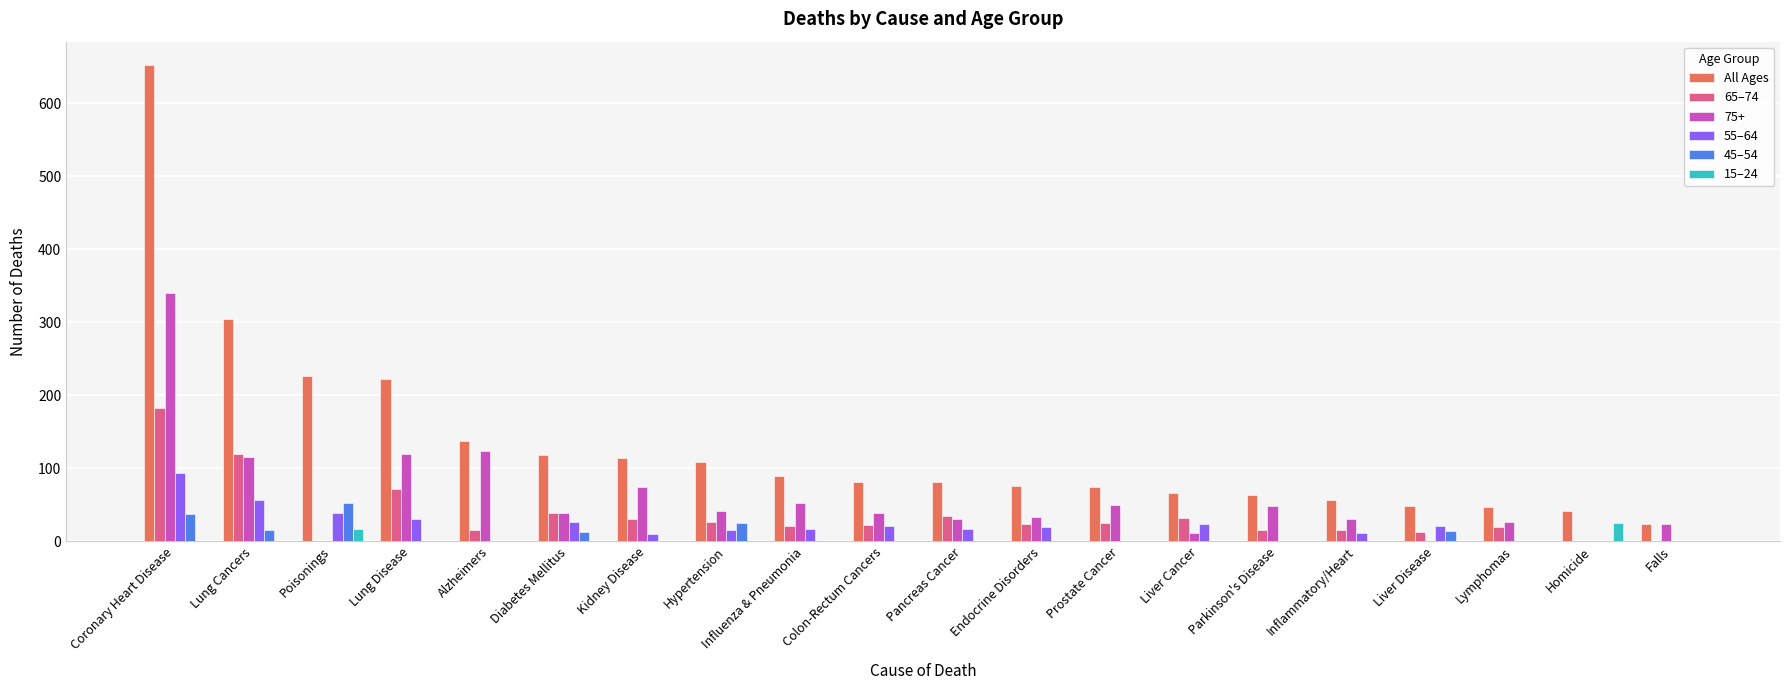

What is the average value of the All Ages series?

131